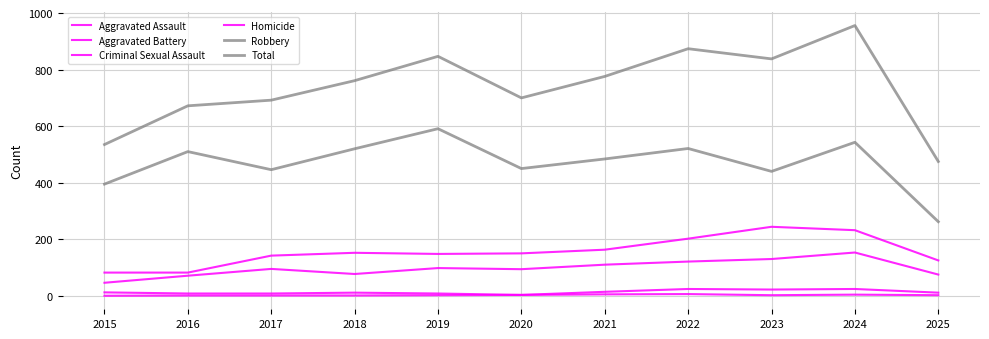

At which category is the sum across all series the highest?

2024